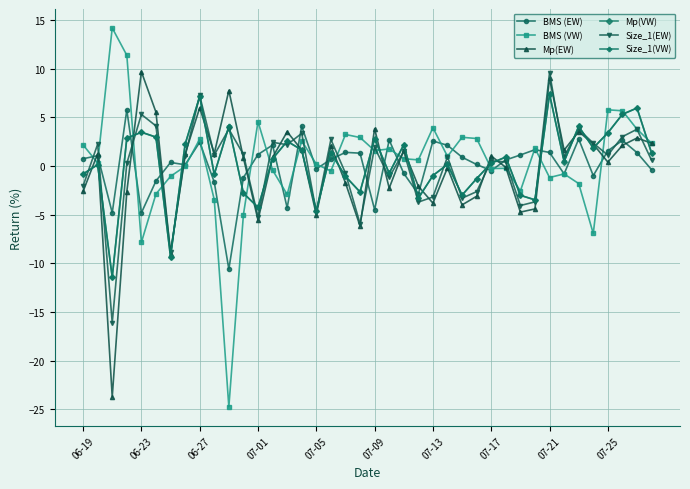

Which series has the largest range (max minus min)?

BMS (VW)